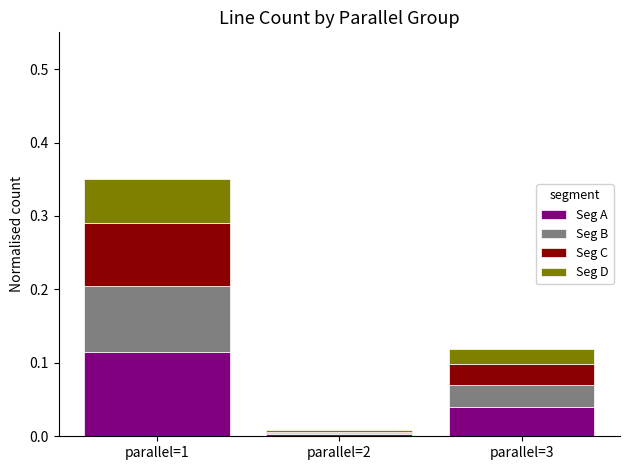

At which label does Seg A reach its peak?

parallel=1